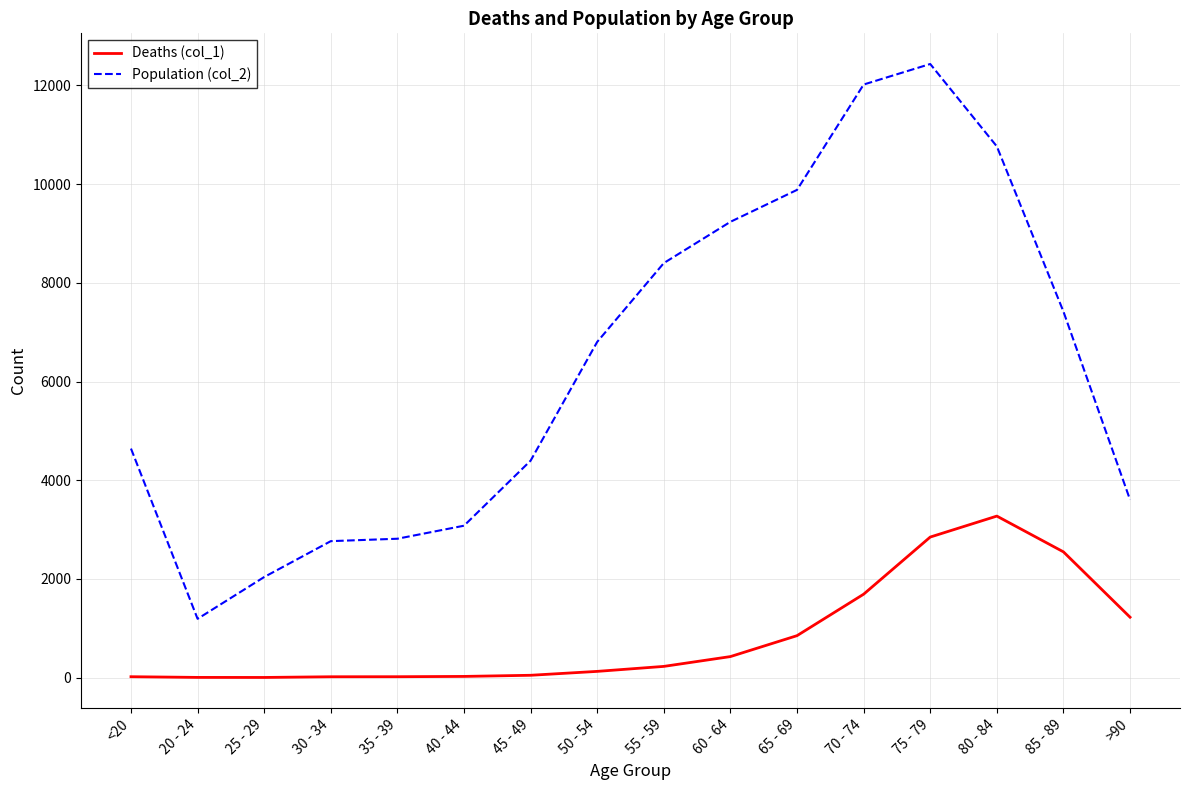

What position from the right is 60 - 64?

7